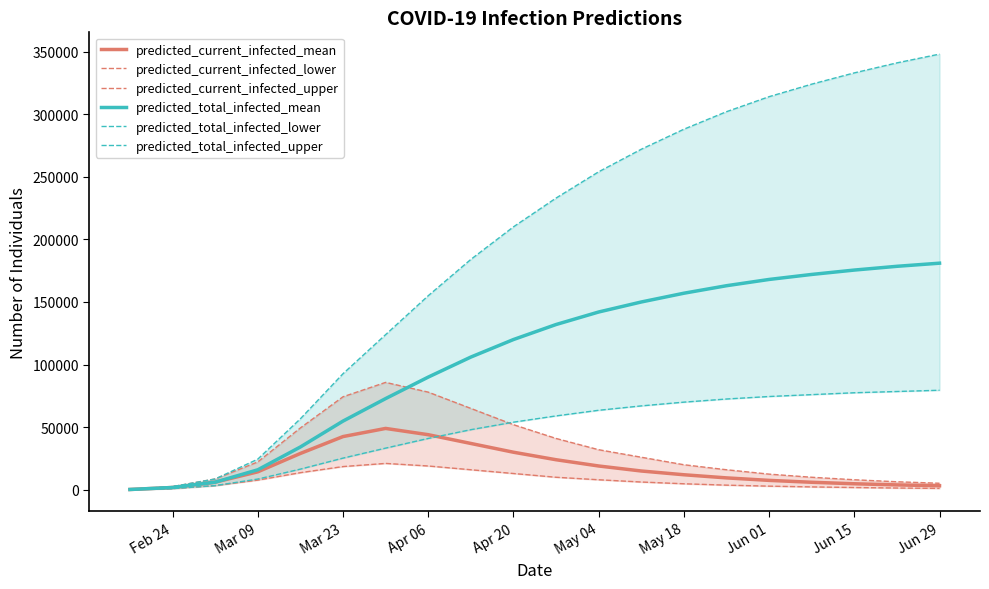

Reading right to left, what are all the values shown in this chart?

predicted_current_infected_mean: 3200	3900	4800	6000	7500	9500	12000	15000	19000	24000	30000	37000	44000	49002	42496	29014	14346	6073	1838	230
predicted_current_infected_lower: 1100	1400	1800	2300	2900	3700	4800	6200	8000	10000	13000	16000	19000	21060	18538	13674	7724	3332	952	119
predicted_current_infected_upper: 5200	6400	8000	10000	12500	16000	20000	26000	32000	41000	52000	65000	78000	85774	74285	49400	22244	8639	2533	317
predicted_total_infected_mean: 181000	178500	175500	172000	168000	163000	157000	150000	142000	132000	120000	106000	90000	72830	54855	34189	15954	6073	1838	230
predicted_total_infected_lower: 79500	78500	77500	76000	74500	72500	70000	67000	63500	59000	54000	48000	41000	33268	25289	16498	8557	3332	952	119
predicted_total_infected_upper: 348000	341000	333000	324000	314000	302000	288000	272000	254000	233000	210000	184000	155000	123909	92694	56712	24461	8639	2533	317